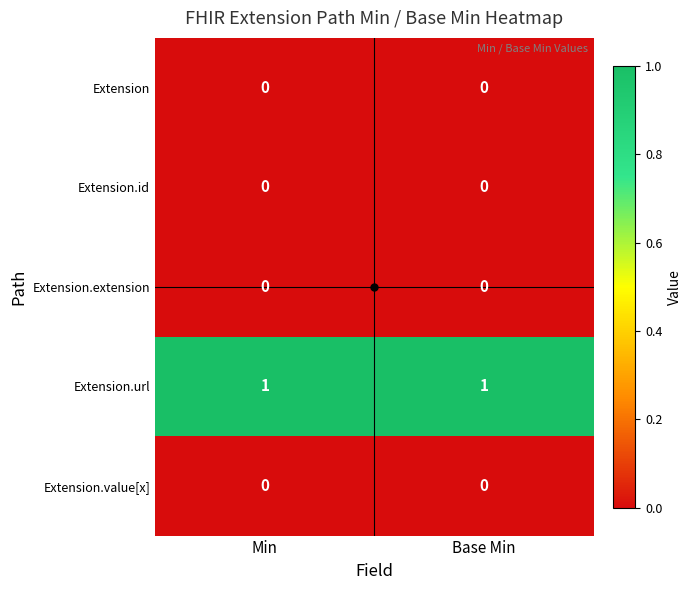

The value of Extension.value[x] at Base Min is 0. True or false?

True